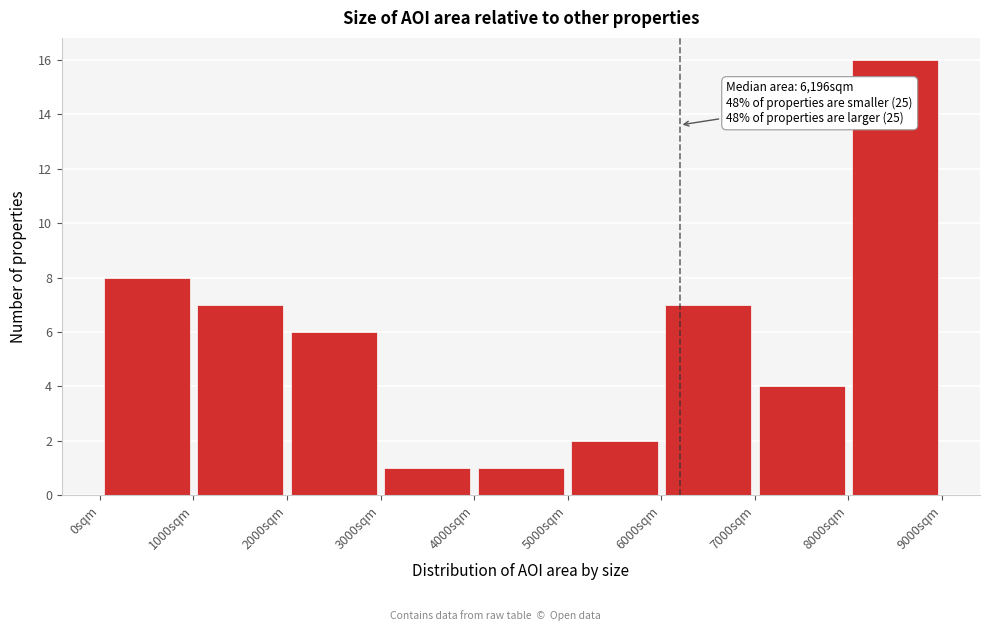

Which range on the x-axis has the tallest bar?

8000 to 9000